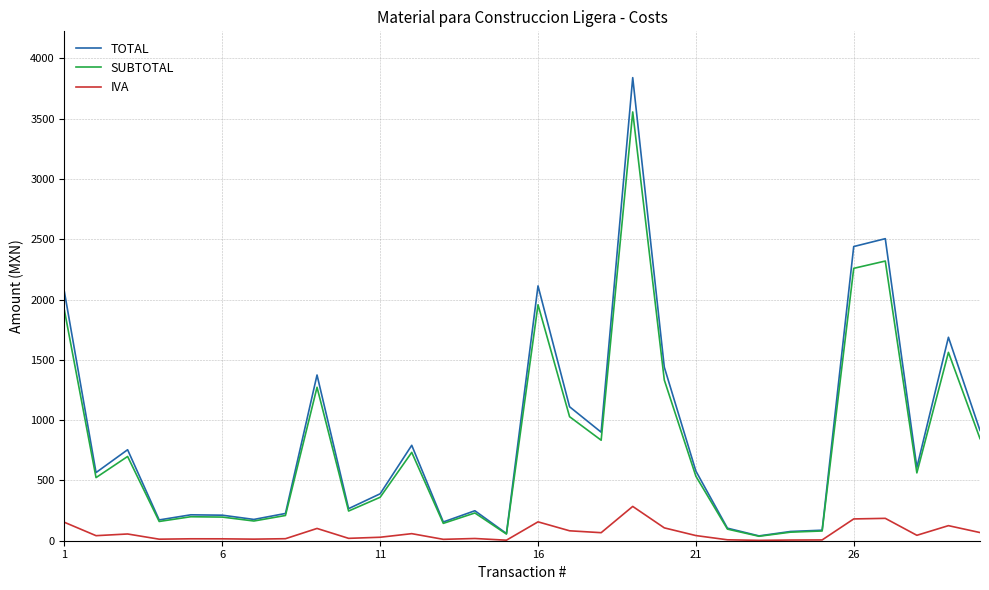

List the series in order of their peak value, lowest first.

IVA, SUBTOTAL, TOTAL